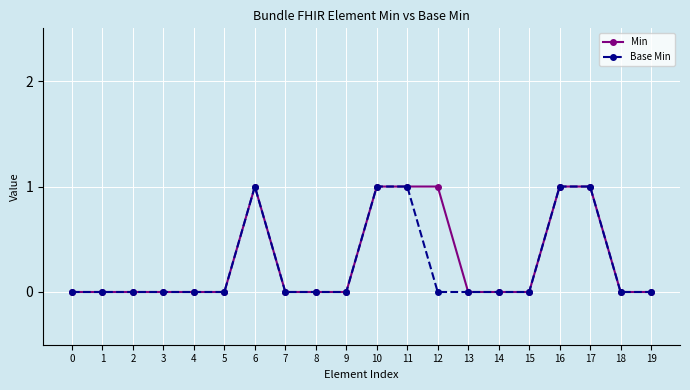

The Base Min series shows 1 at 9. True or false?

False